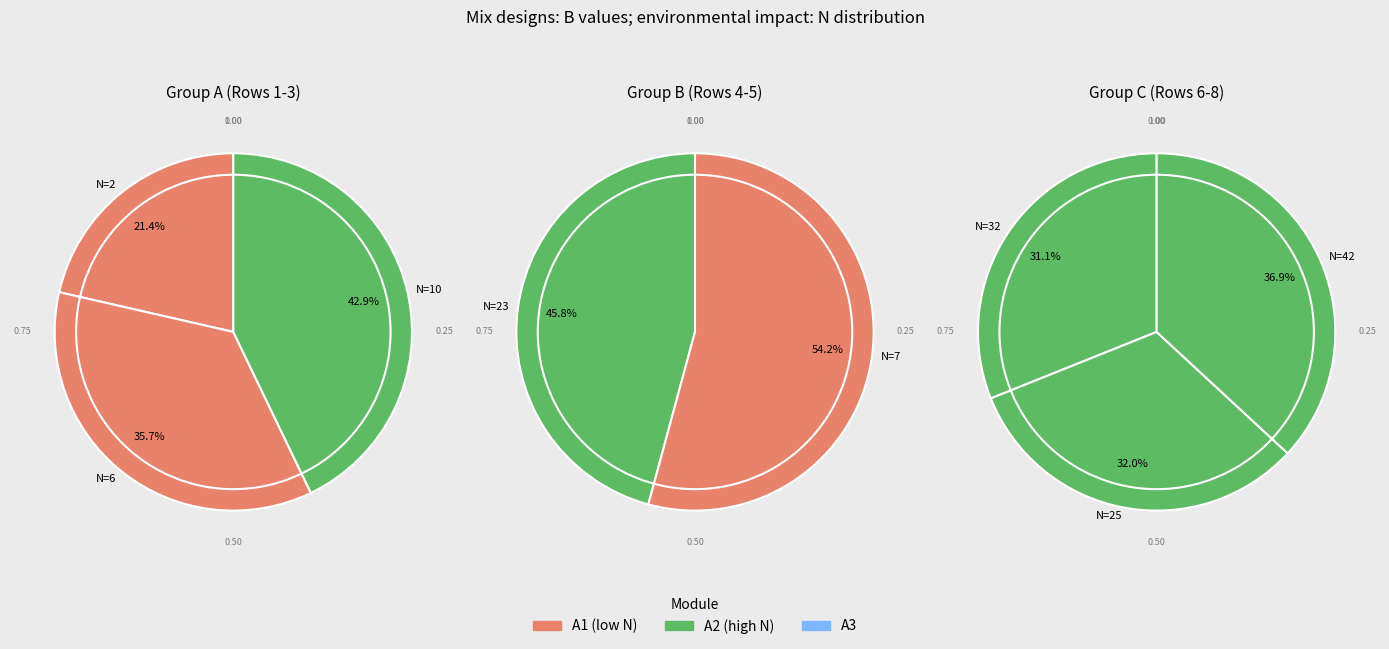

Between 10 and 2, which is larger?

10